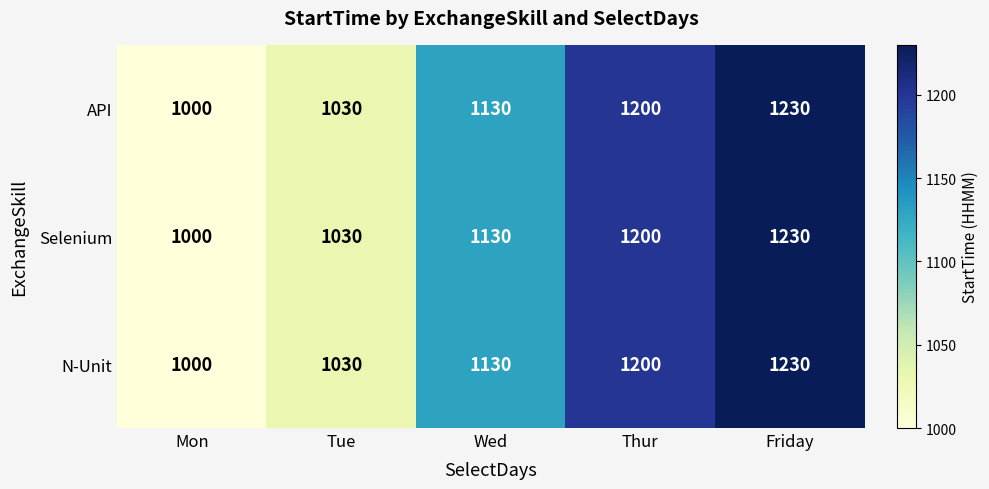

At which category is the sum across all series the highest?

Friday